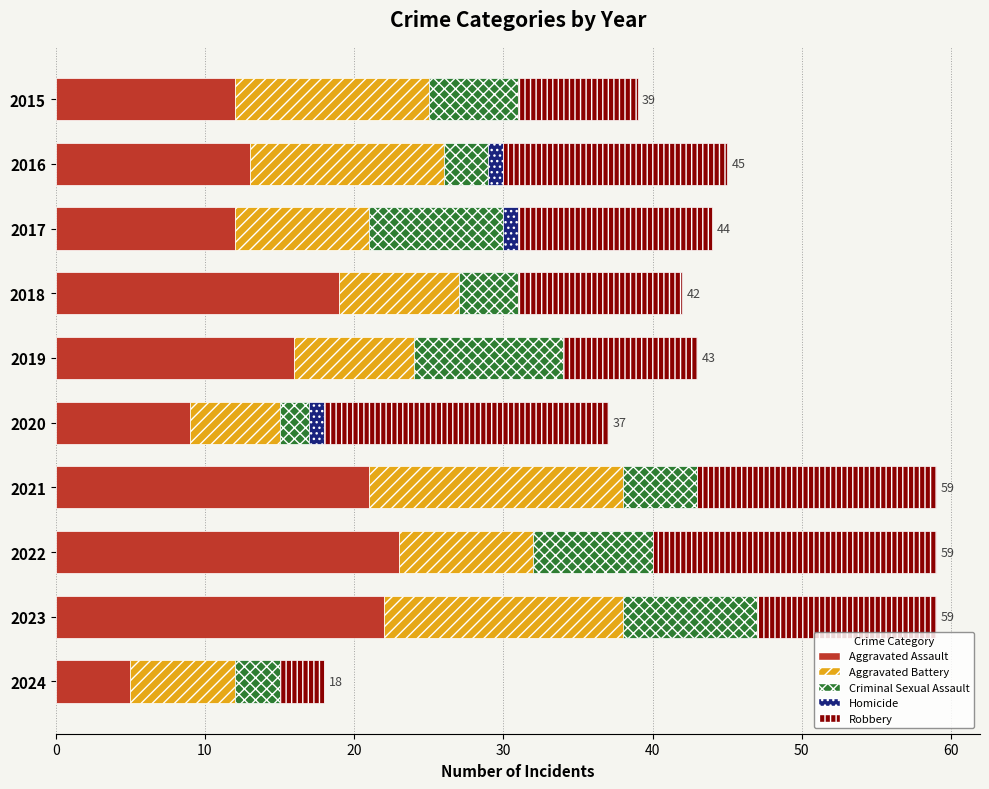

What is the total value across all series at 2019?

43